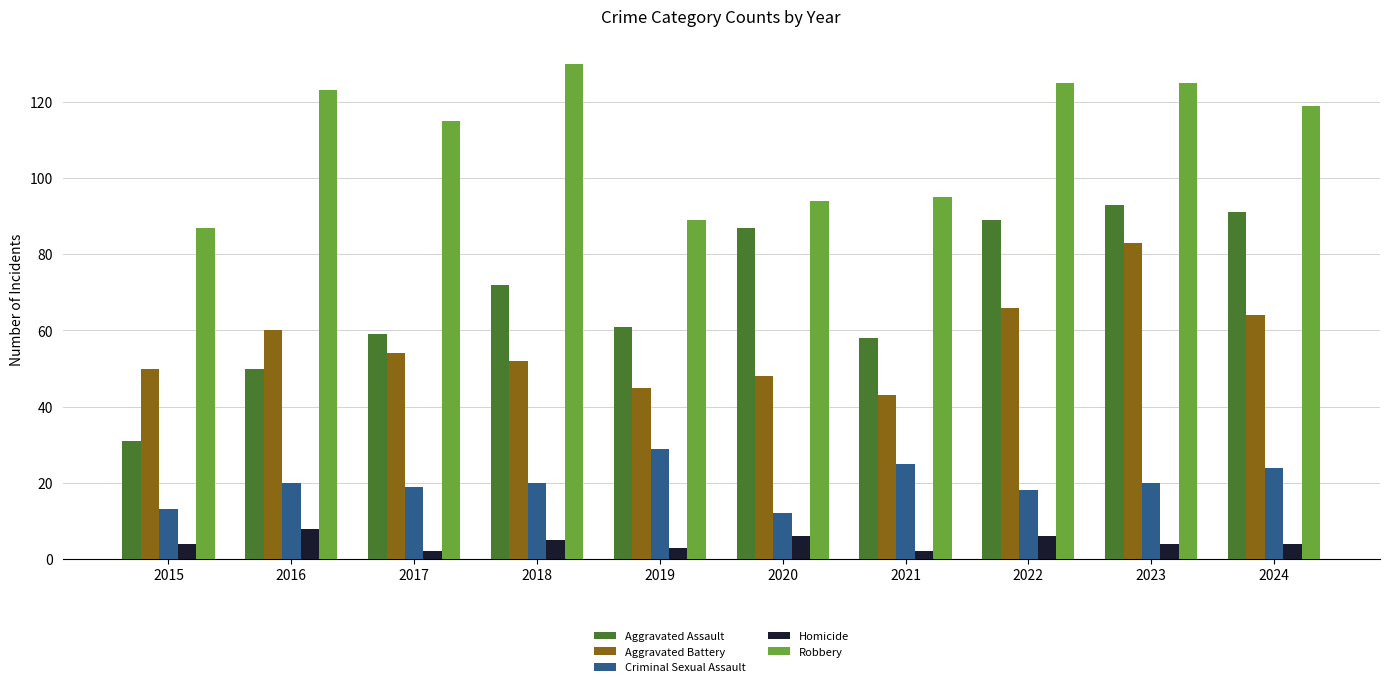

Rank the series by their maximum value, from lowest to highest.

Homicide, Criminal Sexual Assault, Aggravated Battery, Aggravated Assault, Robbery